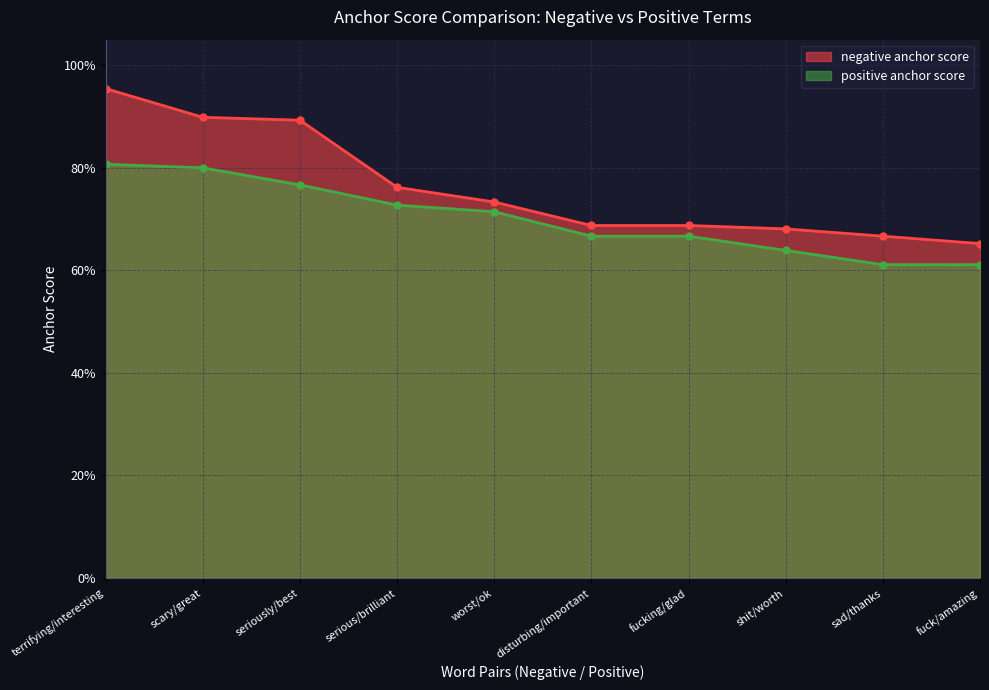

Rank the categories by positive anchor score value from lowest to highest.

sad/thanks, fuck/amazing, shit/worth, disturbing/important, fucking/glad, worst/ok, serious/brilliant, seriously/best, scary/great, terrifying/interesting